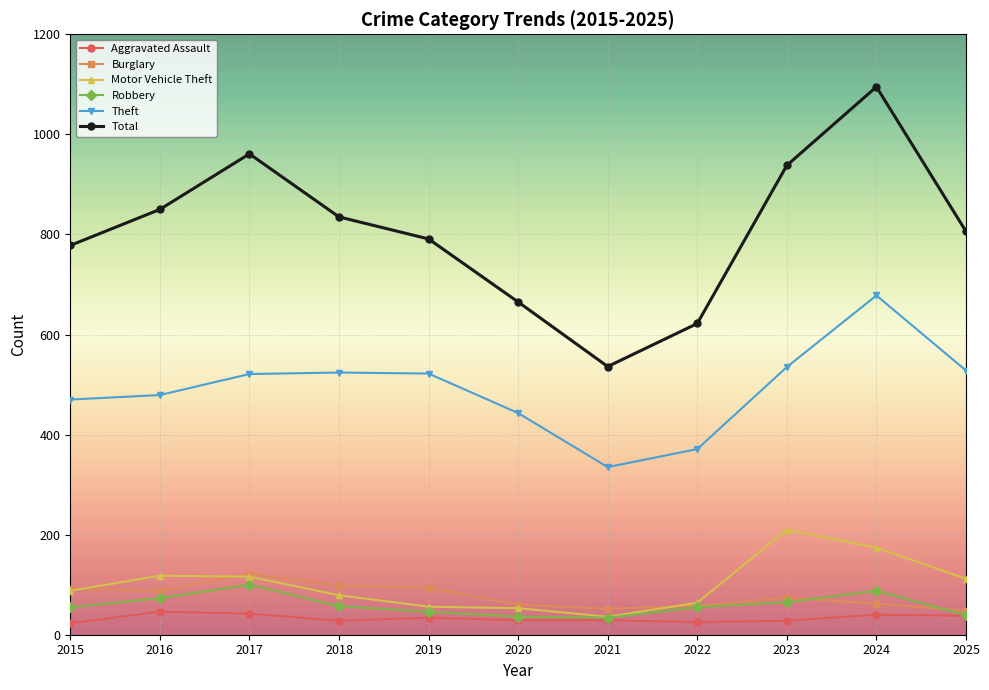

What is the difference between the maximum and minimum values in the Theft series?

343